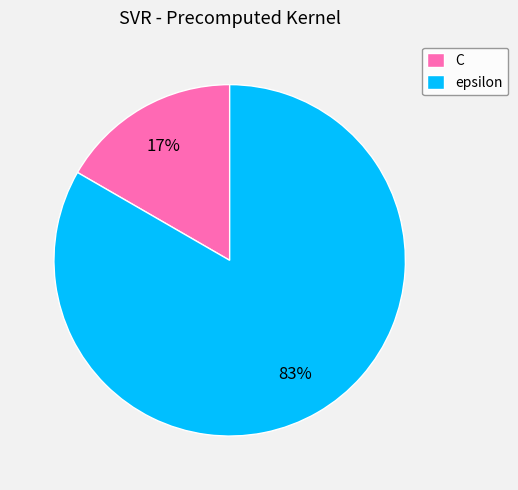

True or false: epsilon accounts for 83% of the total.

True